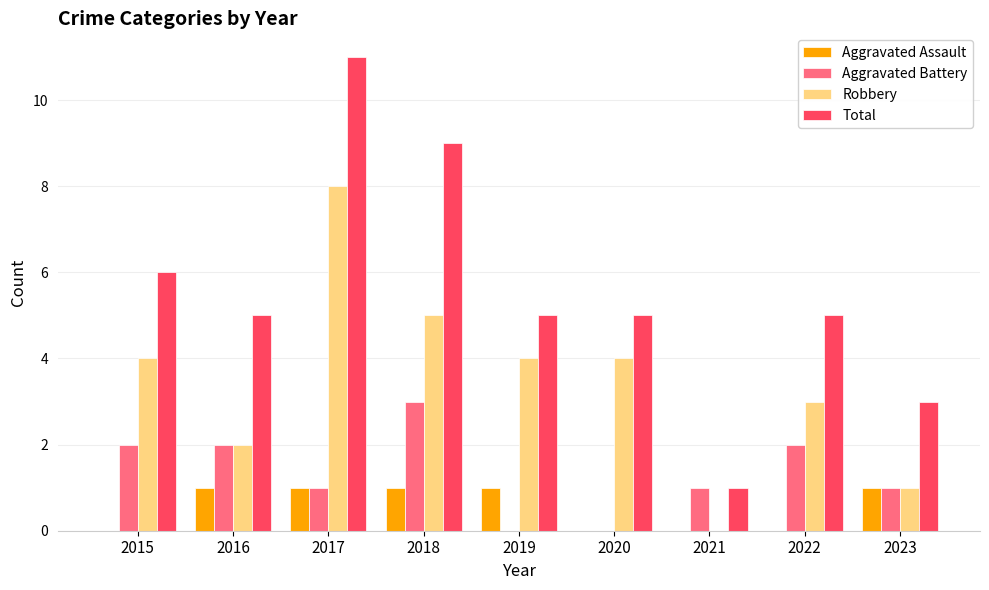

Reading left to right, list all the values displayed in this chart.

Aggravated Assault: 0	1	1	1	1	0	0	0	1
Aggravated Battery: 2	2	1	3	0	0	1	2	1
Robbery: 4	2	8	5	4	4	0	3	1
Total: 6	5	11	9	5	5	1	5	3